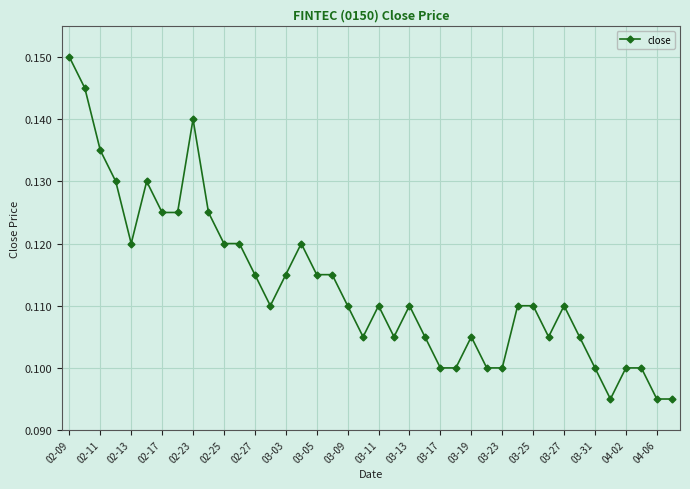

How many lines are shown in the chart?

1